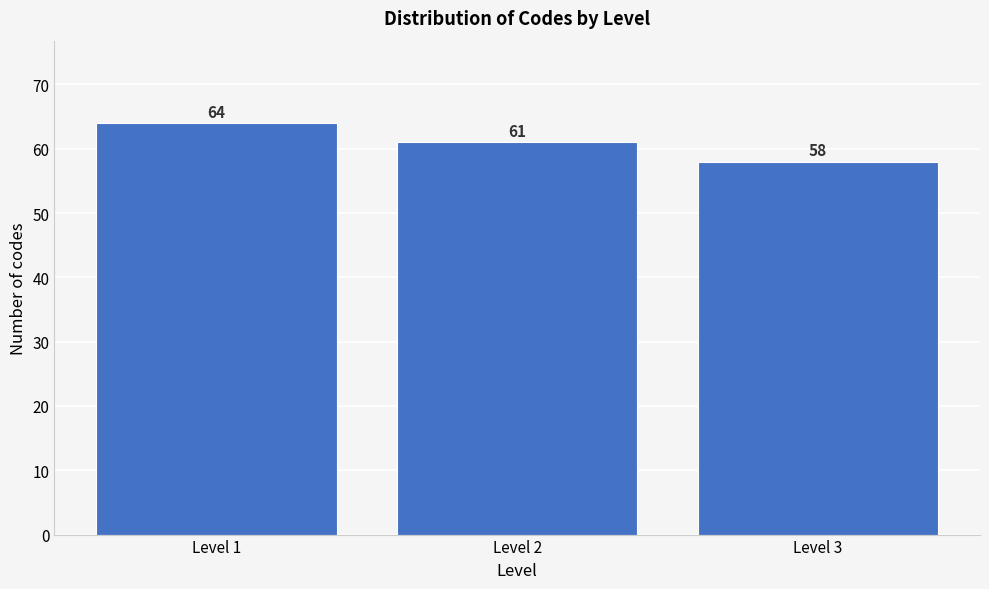

Reading left to right, list all the values displayed in this chart.

64	61	58